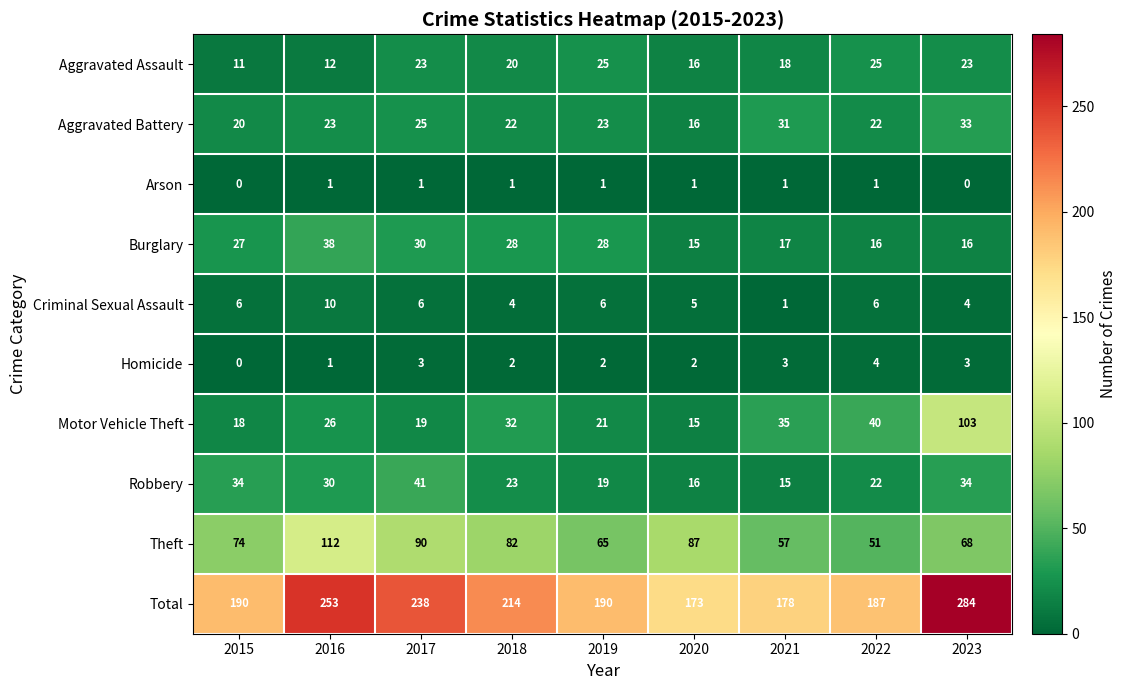

Which series changed the most between 2016 and 2018?

Total